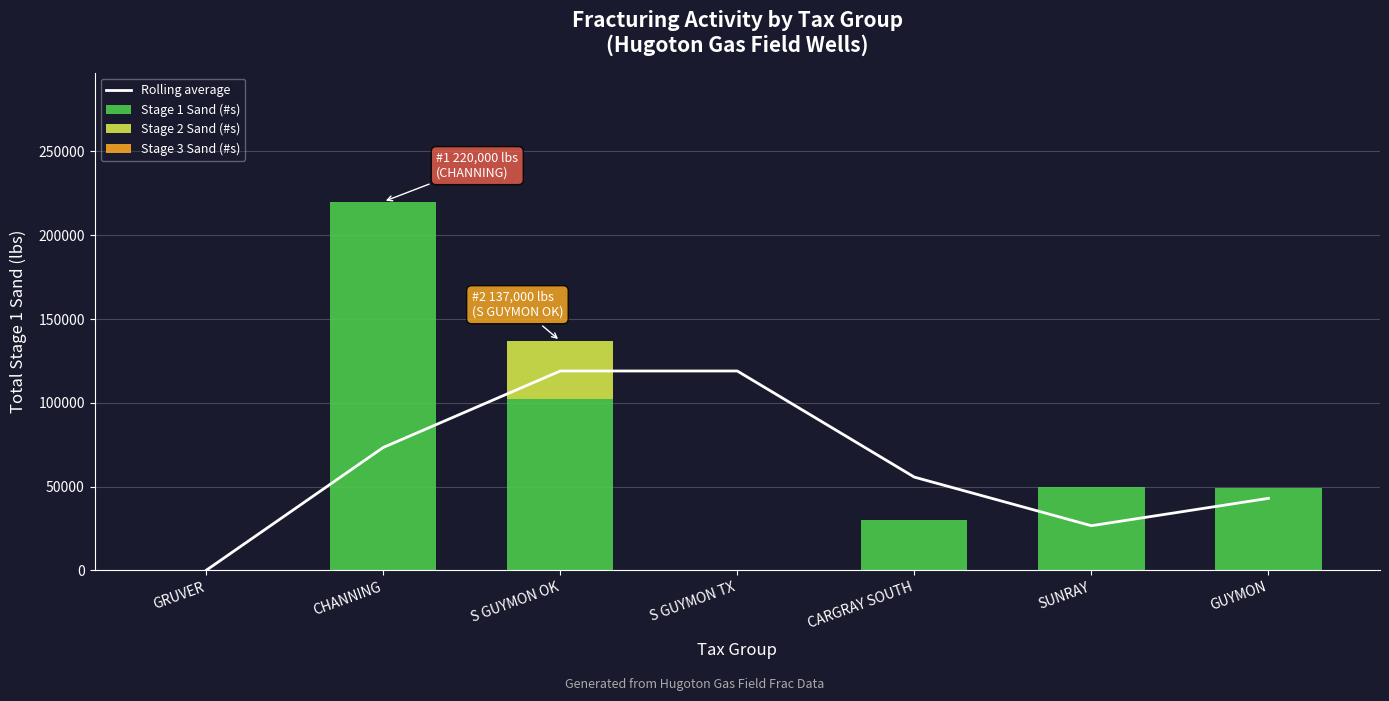

Which category has the lowest value across all series?

GRUVER